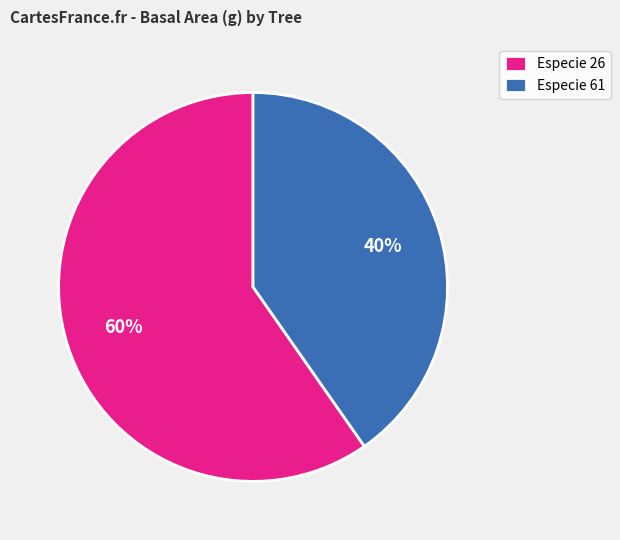

Combined, do Especie 26 and Especie 61 account for over 50%?

Yes